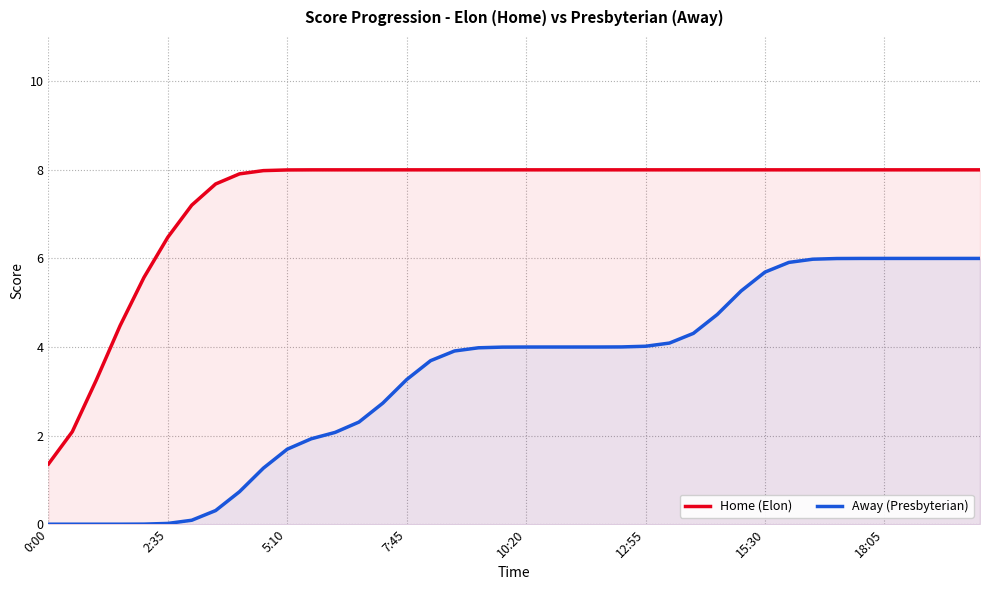

How many values in the Home (Elon) series are below 8?

12